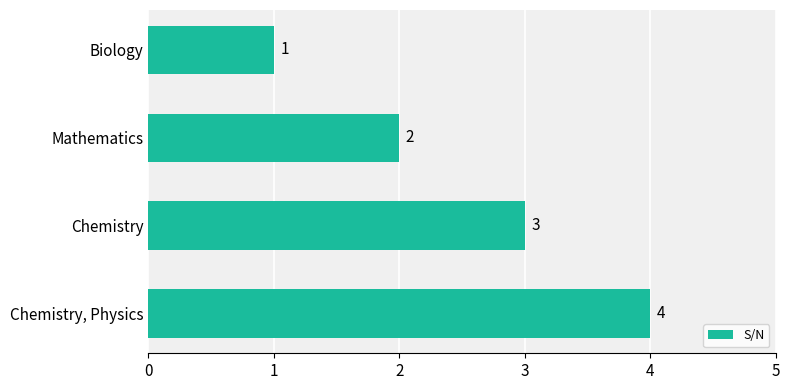

What is the ratio of the value at Chemistry, Physics to the value at Chemistry?

1.3